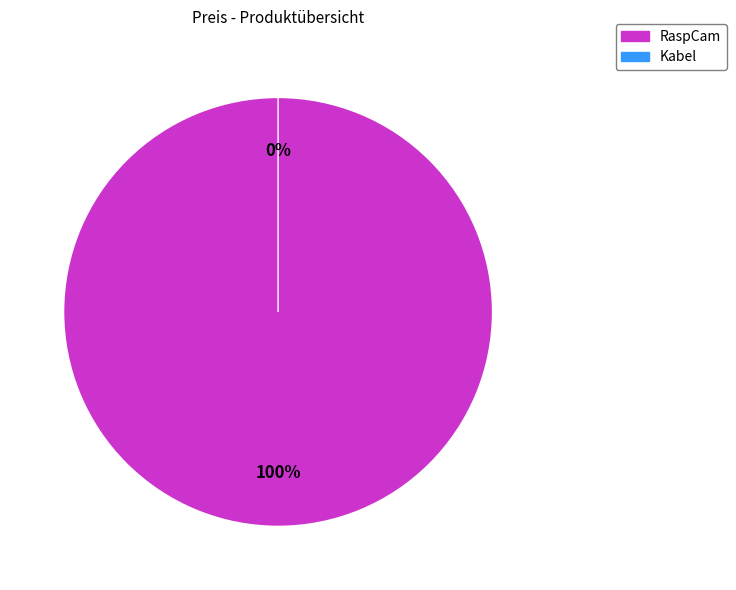

Count the number of slices in the pie.

2